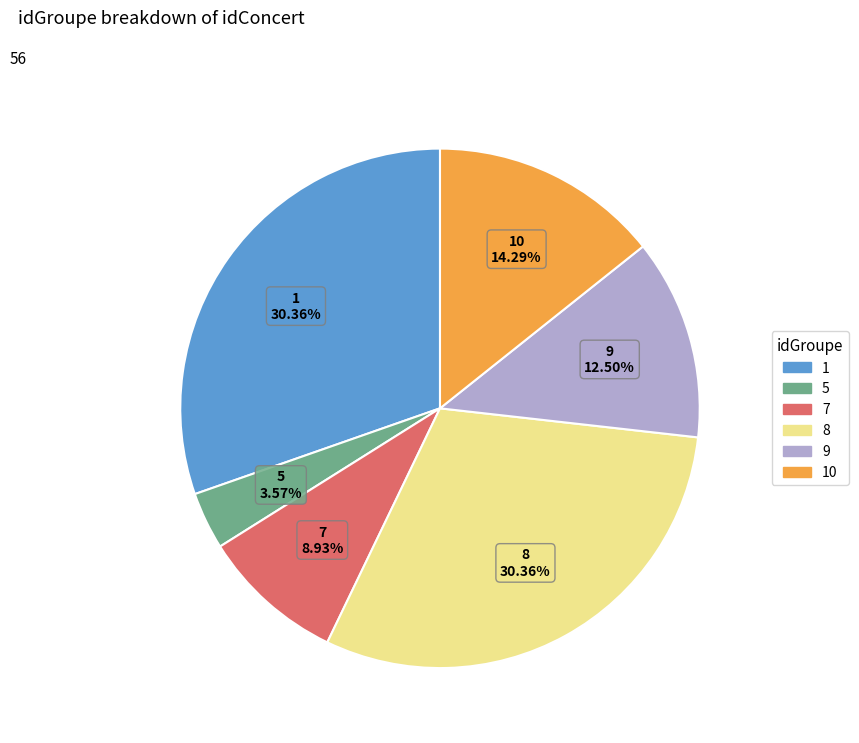

How many slices are in this pie chart?

6